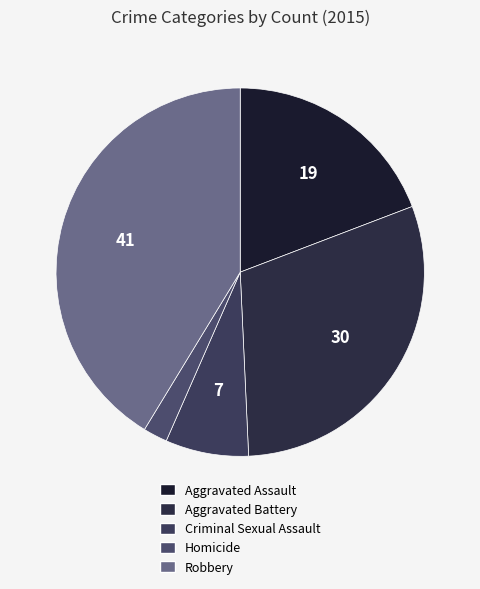

True or false: Aggravated Battery accounts for 36% of the total.

False